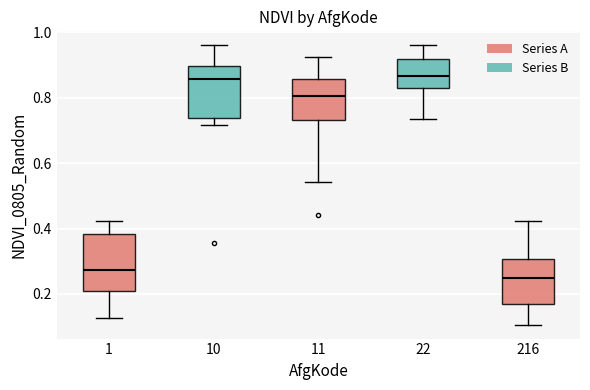

Reading left to right, transcribe this box plot: for each box, give where its median line is, the range the box spans, and where its two whiskers end, as read against the y-axis. The values are not printed on the chart, so give them approximately, as read against the axis.

1: median 0.28, box 0.20 to 0.38, whiskers 0.12 to 0.42
10: median 0.86, box 0.74 to 0.90, whiskers 0.72 to 0.96
11: median 0.80, box 0.74 to 0.86, whiskers 0.54 to 0.92
22: median 0.86, box 0.84 to 0.92, whiskers 0.74 to 0.96
216: median 0.24, box 0.18 to 0.30, whiskers 0.10 to 0.42